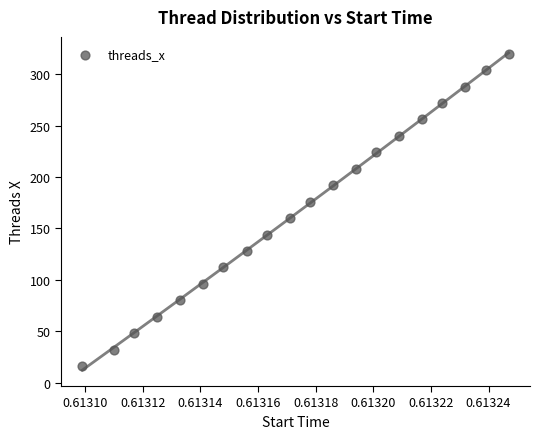

What is the range of Y values (max minus min)?

304